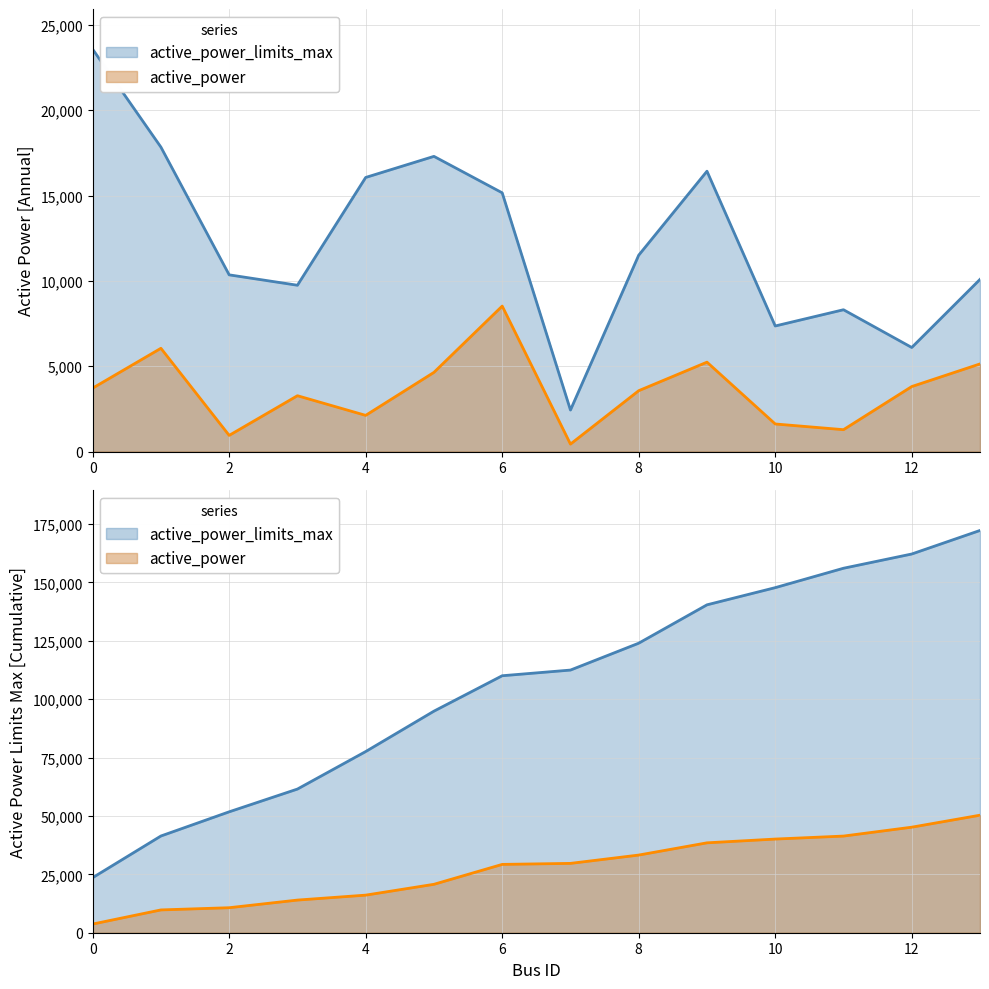

Rank the series at 2 from lowest to highest value.

active_power, active_power_limits_max